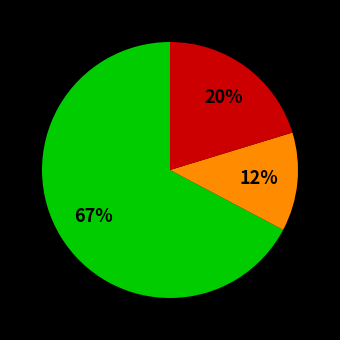

To the nearest percent, what is the average slice percentage?

33%